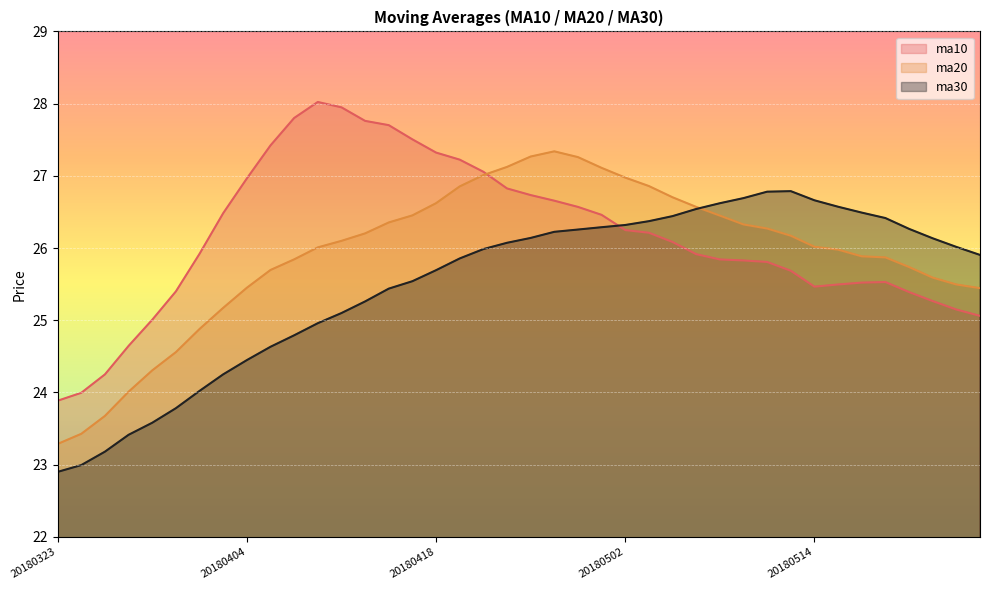

List the labels in order of ma30 value, smallest first.

20180323, 20180326, 20180327, 20180328, 20180329, 20180330, 20180402, 20180403, 20180404, 20180409, 20180410, 20180411, 20180412, 20180413, 20180416, 20180417, 20180418, 20180419, 20180523, 20180420, 20180522, 20180423, 20180521, 20180424, 20180425, 20180426, 20180518, 20180427, 20180502, 20180503, 20180517, 20180504, 20180516, 20180507, 20180515, 20180508, 20180514, 20180509, 20180510, 20180511